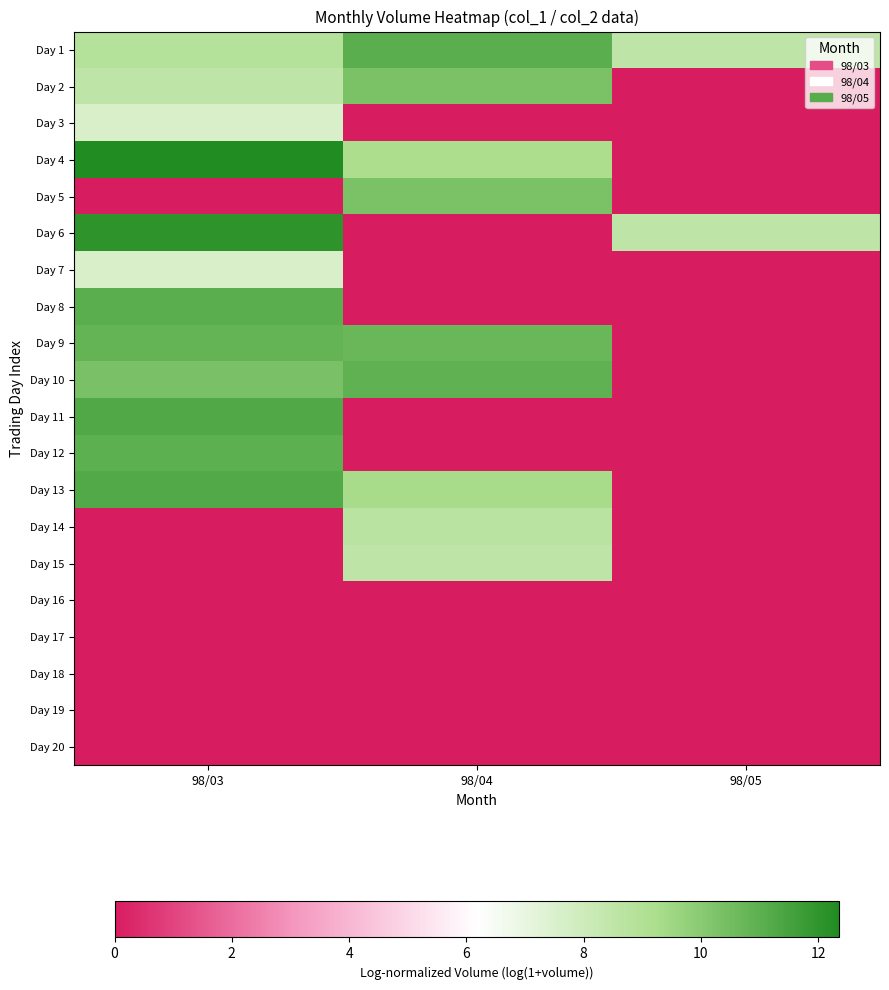

Reading left to right, list all the values displayed in this chart.

Day 1: 98/03=8.9	98/04=11.0	98/05=8.5
Day 2: 98/03=8.5	98/04=10.3	98/05=0.0
Day 3: 98/03=7.6	98/04=0.0	98/05=0.0
Day 4: 98/03=12.4	98/04=9.2	98/05=0.0
Day 5: 98/03=0.0	98/04=10.3	98/05=0.0
Day 6: 98/03=12.0	98/04=0.0	98/05=8.5
Day 7: 98/03=7.6	98/04=0.0	98/05=0.0
Day 8: 98/03=11.0	98/04=0.0	98/05=0.0
Day 9: 98/03=10.8	98/04=10.7	98/05=0.0
Day 10: 98/03=10.3	98/04=10.9	98/05=0.0
Day 11: 98/03=11.3	98/04=0.0	98/05=0.0
Day 12: 98/03=11.0	98/04=0.0	98/05=0.0
Day 13: 98/03=11.2	98/04=9.3	98/05=0.0
Day 14: 98/03=0.0	98/04=8.7	98/05=0.0
Day 15: 98/03=0.0	98/04=8.5	98/05=0.0
Day 16: 98/03=0.0	98/04=0.0	98/05=0.0
Day 17: 98/03=0.0	98/04=0.0	98/05=0.0
Day 18: 98/03=0.0	98/04=0.0	98/05=0.0
Day 19: 98/03=0.0	98/04=0.0	98/05=0.0
Day 20: 98/03=0.0	98/04=0.0	98/05=0.0